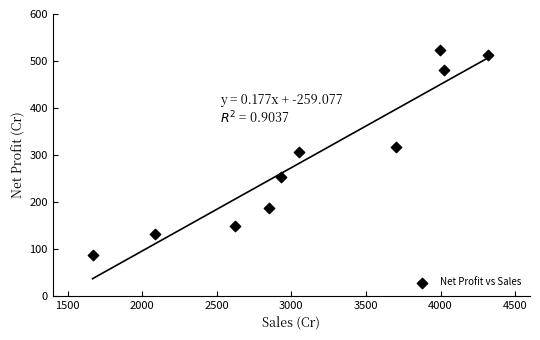

What is the range of X values (max minus min)?

2650.2